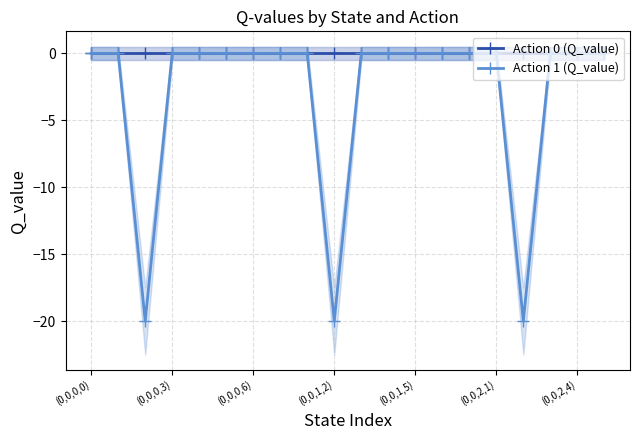

Which series changed the most between 14 and 16?

Action 1 (Q_value)